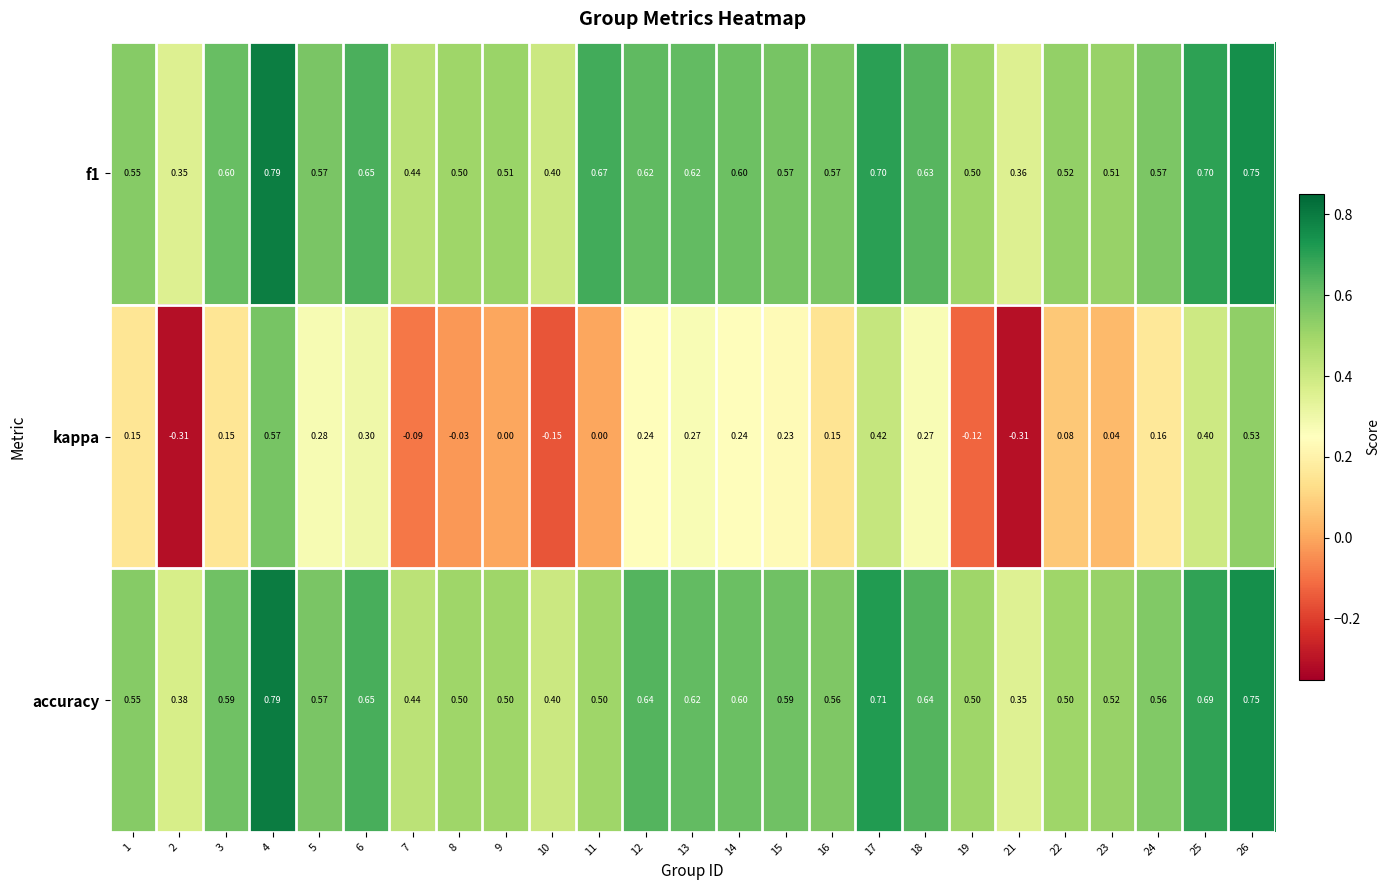

Which series has the widest spread of values?

kappa